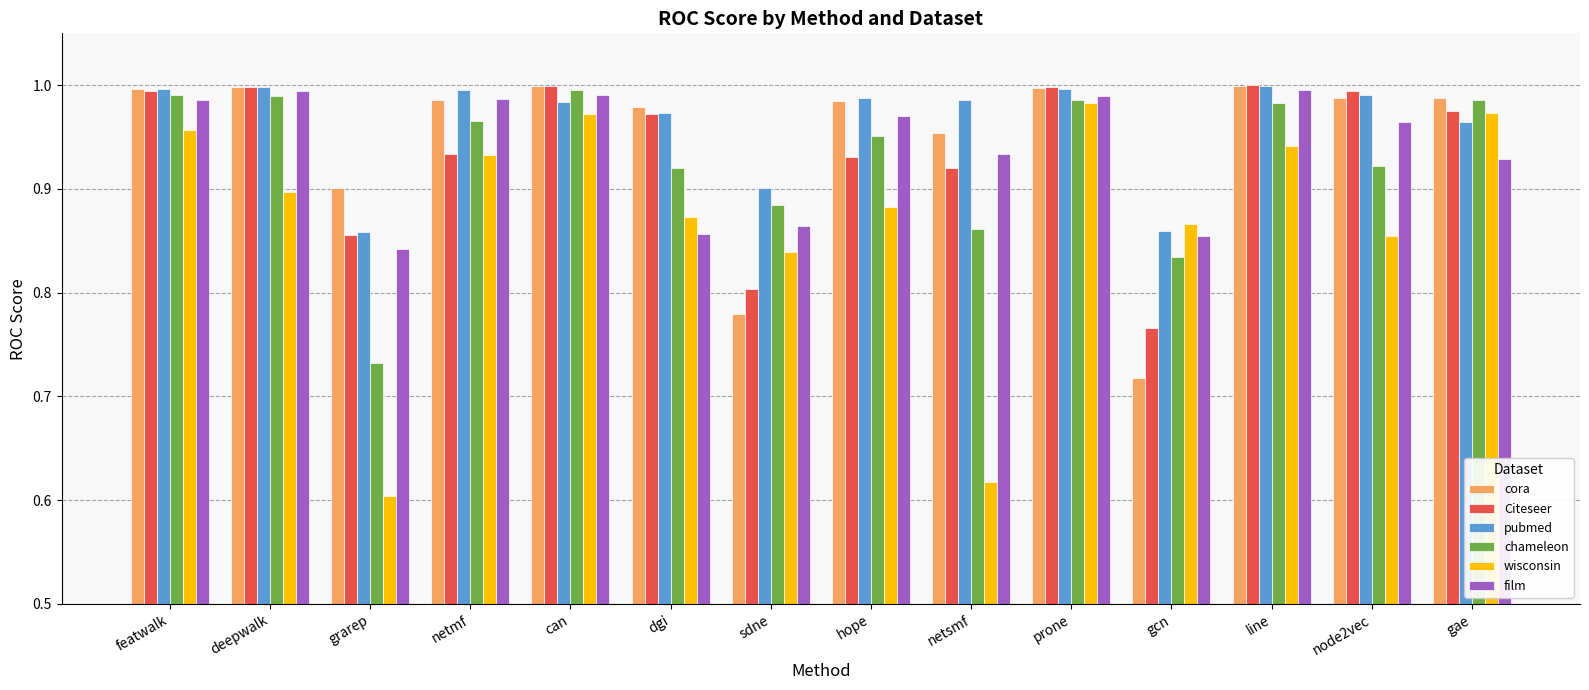

What is the label of the 4th bar from the left?

netmf